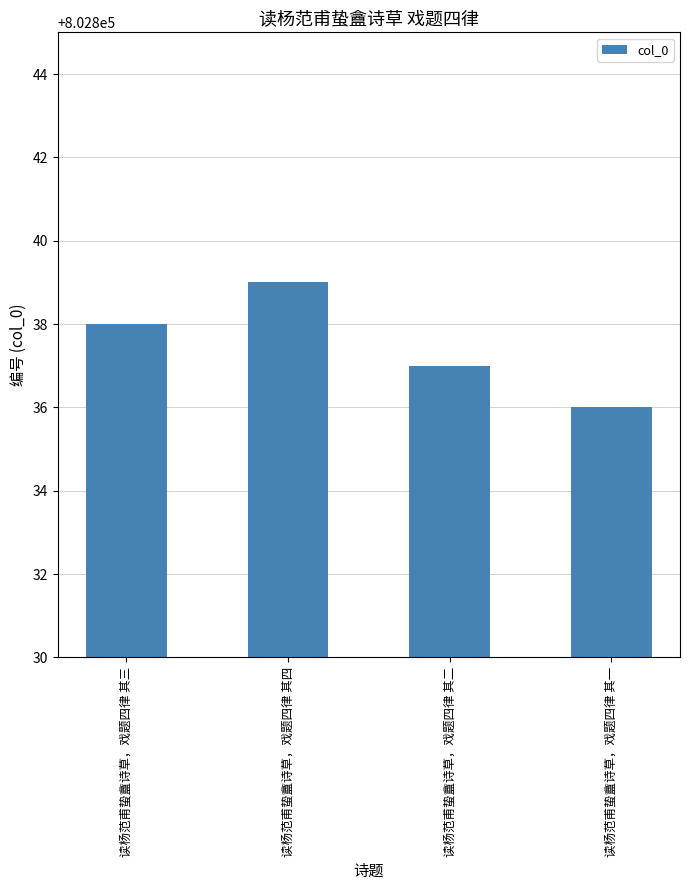

What is the maximum value shown in the chart?

802839